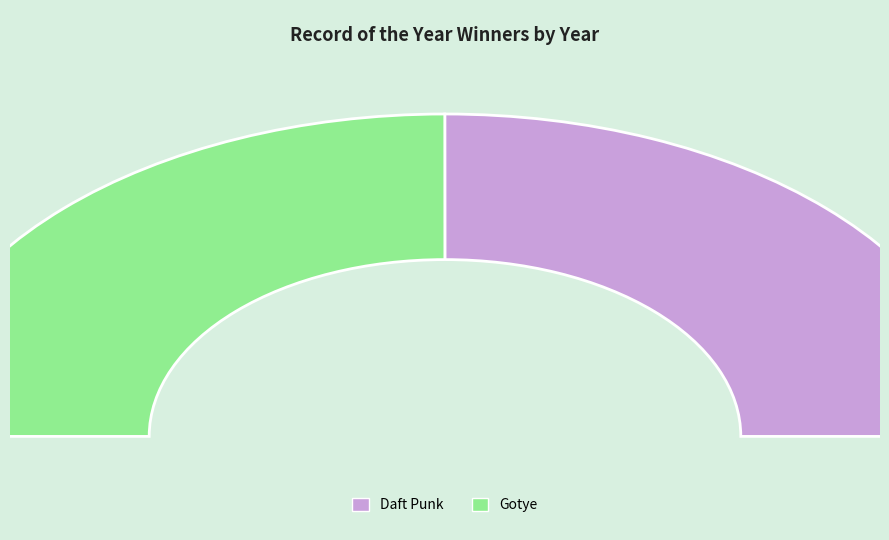

What is the largest slice in the pie chart?

Daft Punk